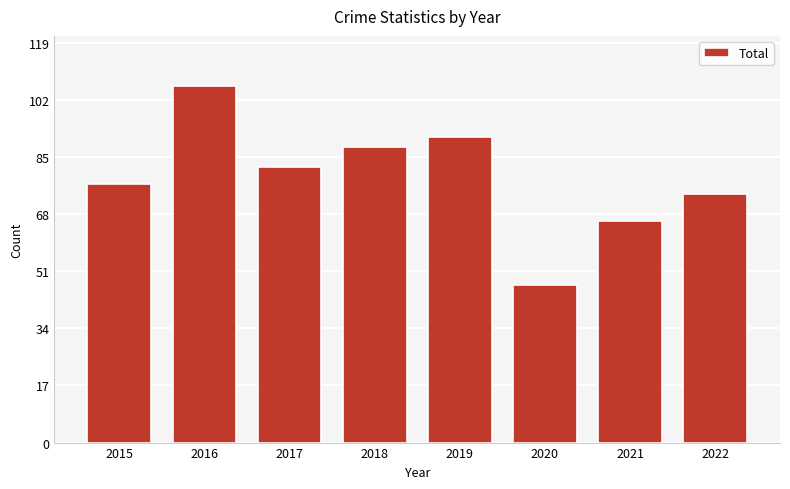

Read the value at 2016, to the nearest 5.

105